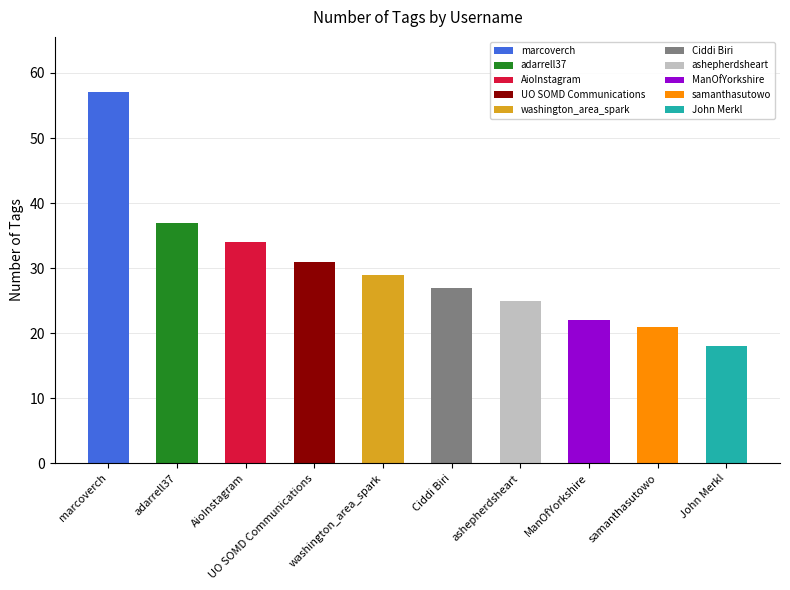

What is the difference between the maximum and minimum values?

39